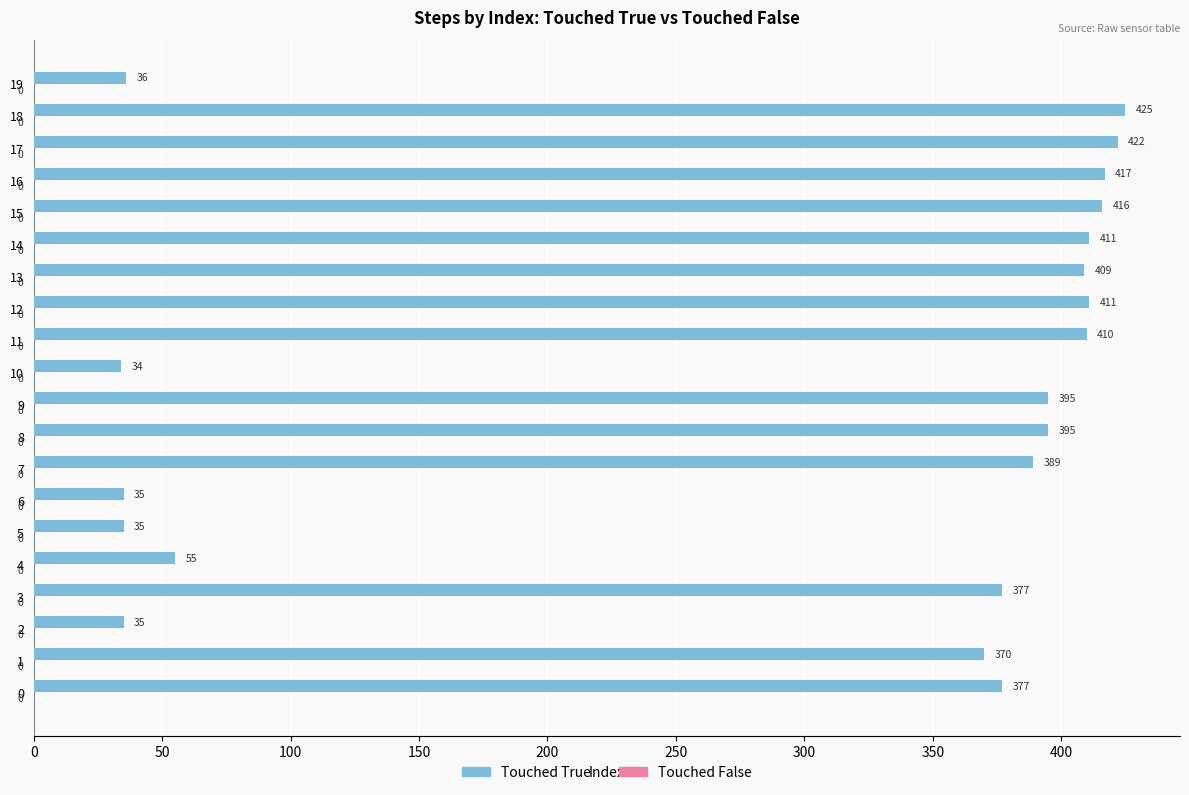

What is the difference between the second highest and second lowest values?

387